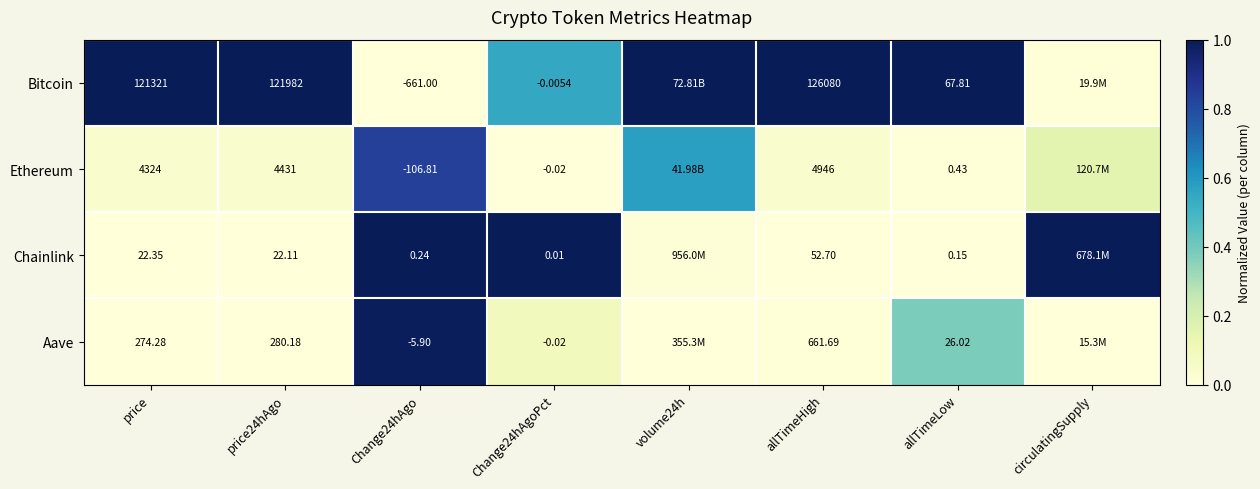

Which series has the largest range (max minus min)?

Bitcoin